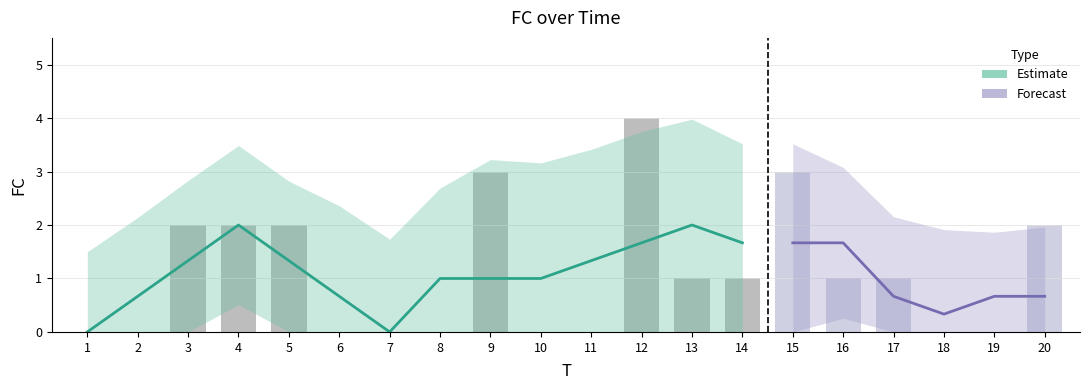

Reading left to right, extract all data points from this chart.

1=0	2=0	3=2	4=2	5=2	6=0	7=0	8=0	9=3	10=0	11=0	12=4	13=1	14=1	15=3	16=1	17=1	18=0	19=0	20=2